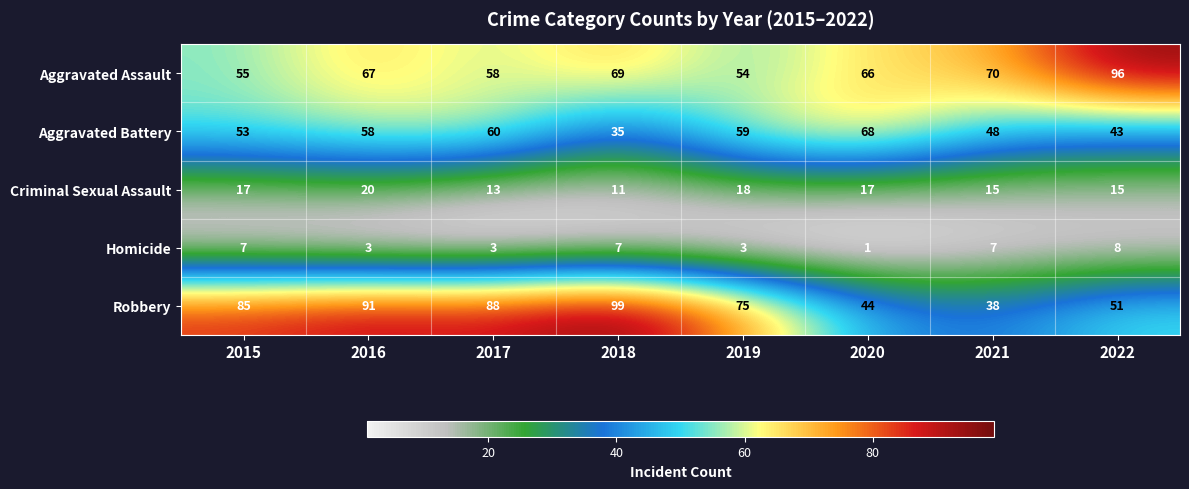

Count the number of data series in this chart.

5